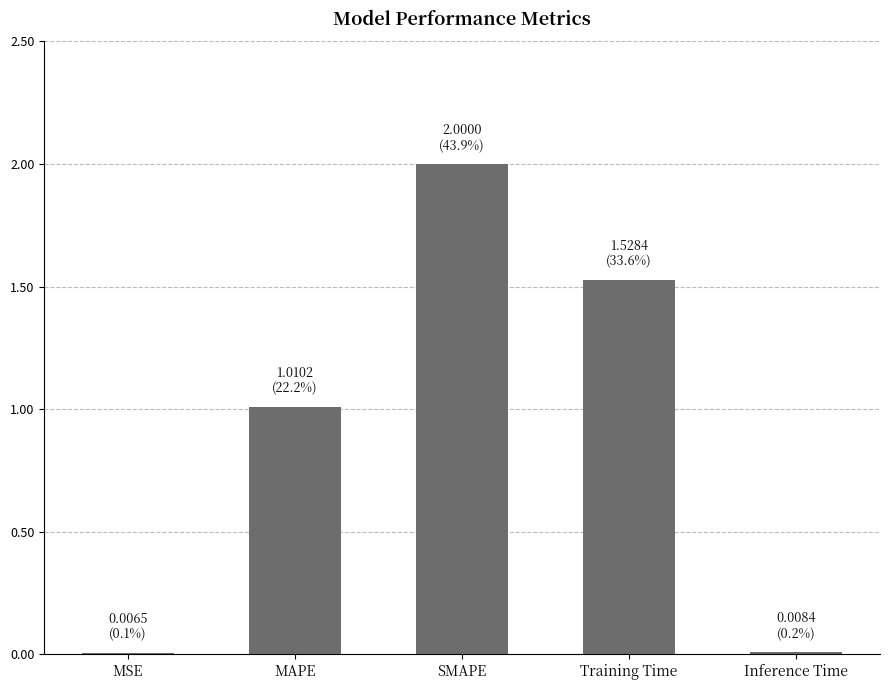

Is it true that the value at SMAPE is 3.1?

False